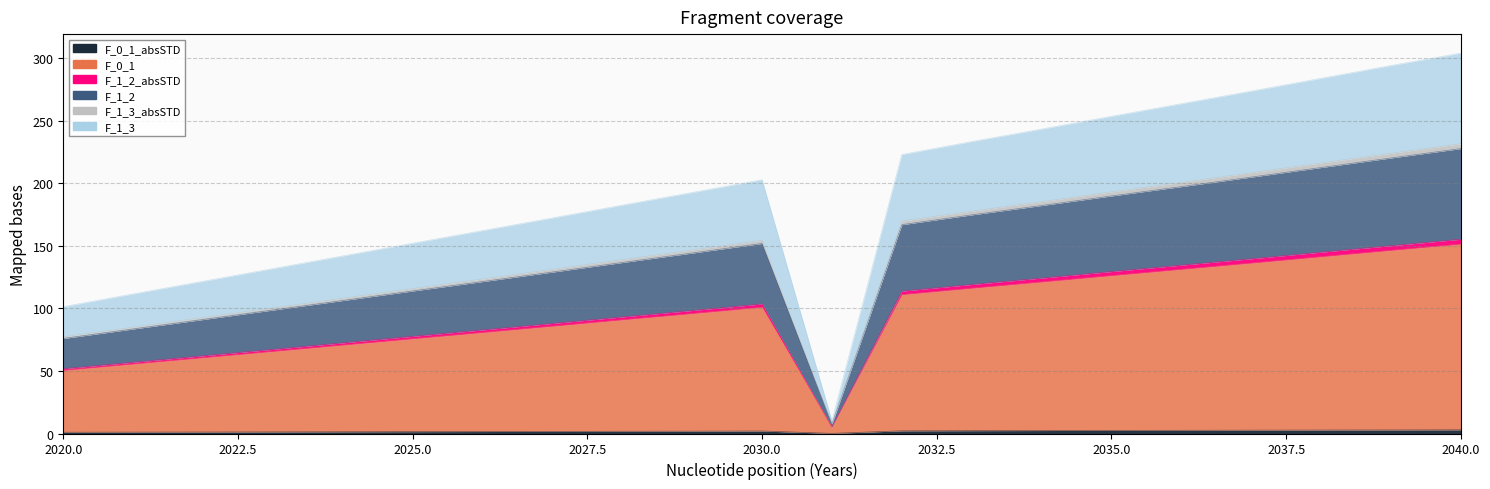

True or false: F_1_3 and F_0_1 cross at least once.

False